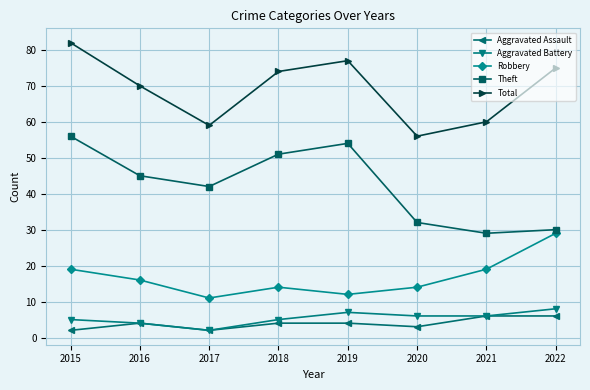

True or false: Aggravated Battery has a value of 4 at 2016.

True